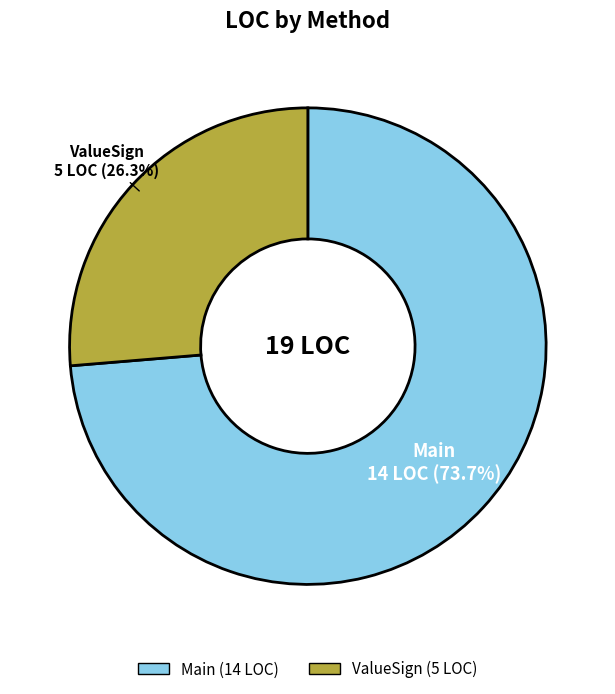

What is the ratio of the value at Main to the value at ValueSign?

2.8